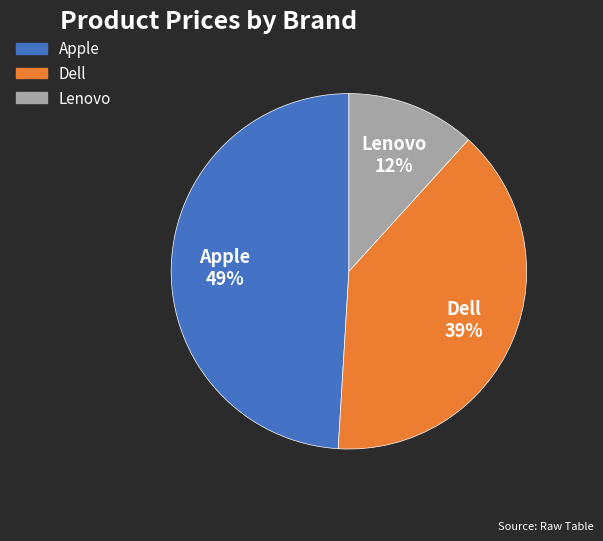

What percentage is the Lenovo slice, to the nearest percent?

12%